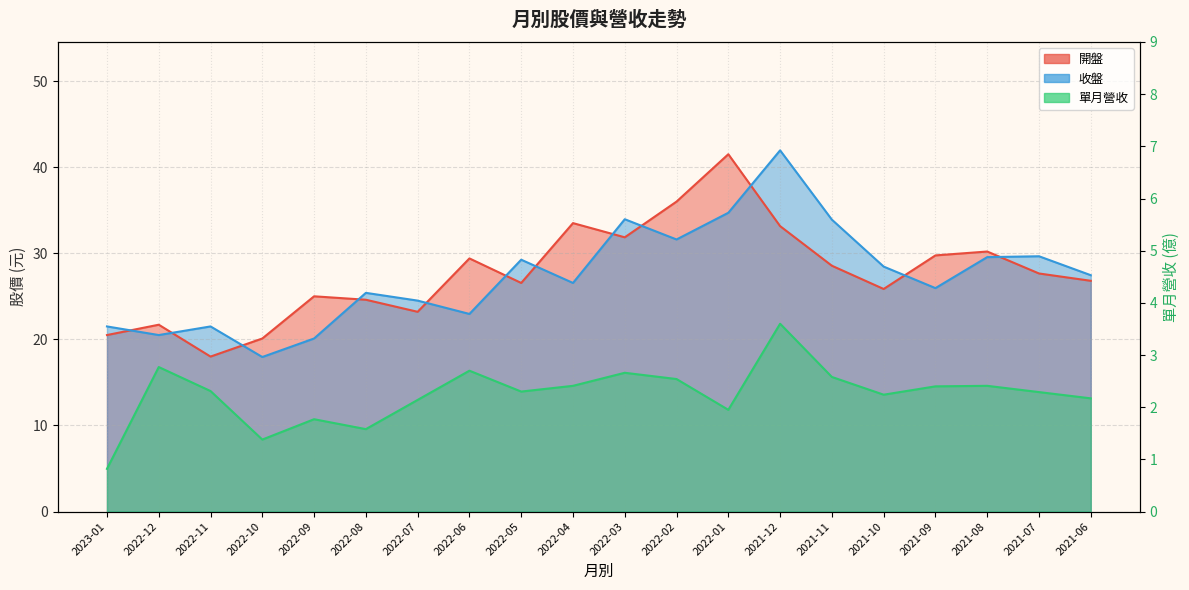

What is the sum of the 單月營收 values at 2022-08 and 2022-11?

3.9